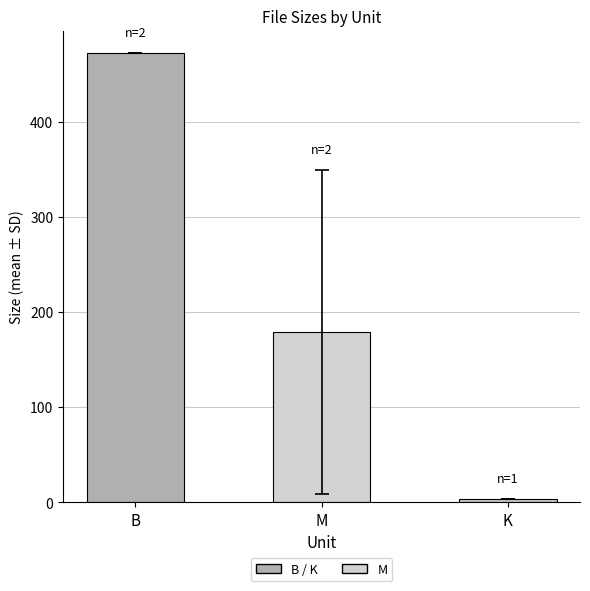

Reading left to right, what are all the values shown in this chart?

B=472.0	M=179.3	K=3.6